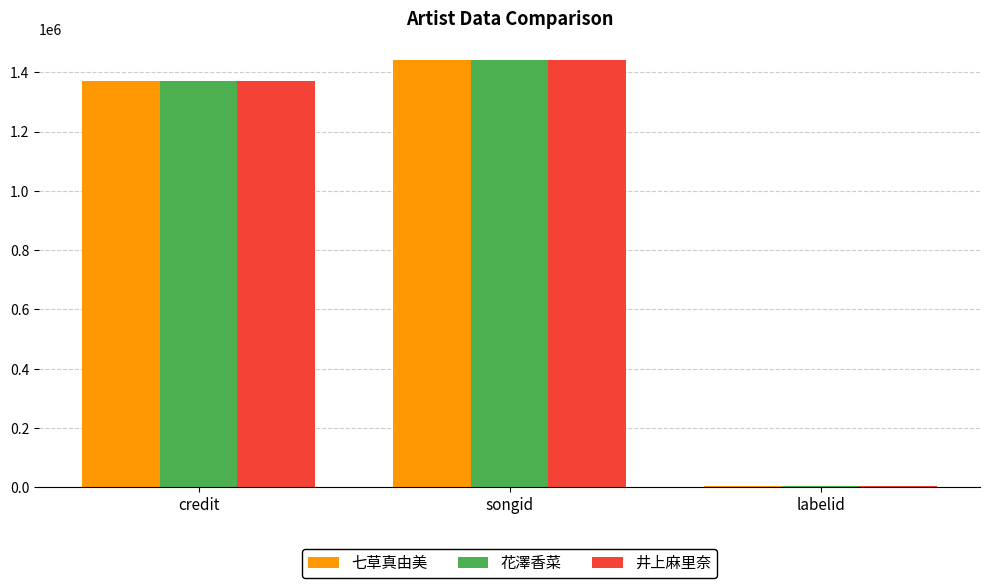

Reading left to right, extract all data points from this chart.

七草真由美: credit=1370564	songid=1441969	labelid=3247
花澤香菜: credit=1370564	songid=1441969	labelid=3247
井上麻里奈: credit=1370564	songid=1441969	labelid=3247